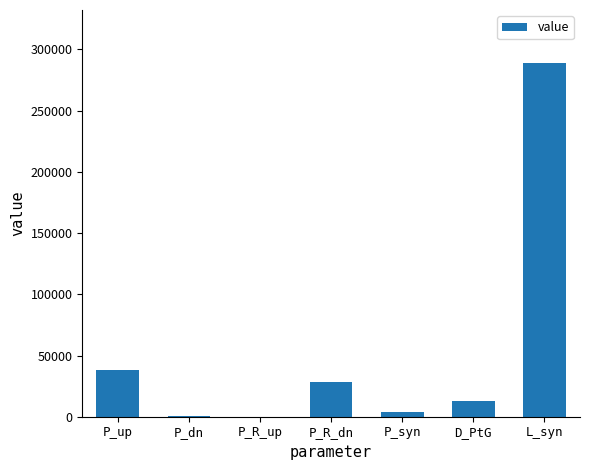

What value does the data have at P_R_dn?

28355.5